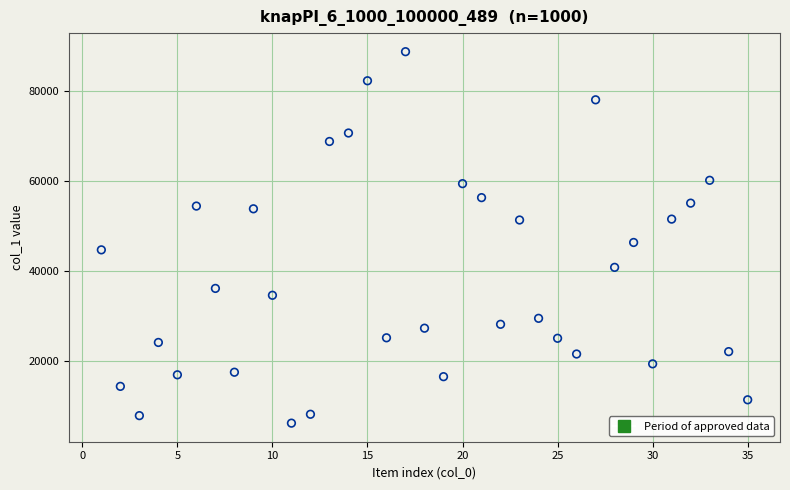

What Y value in the scatter plot is closest to 47448?

46325